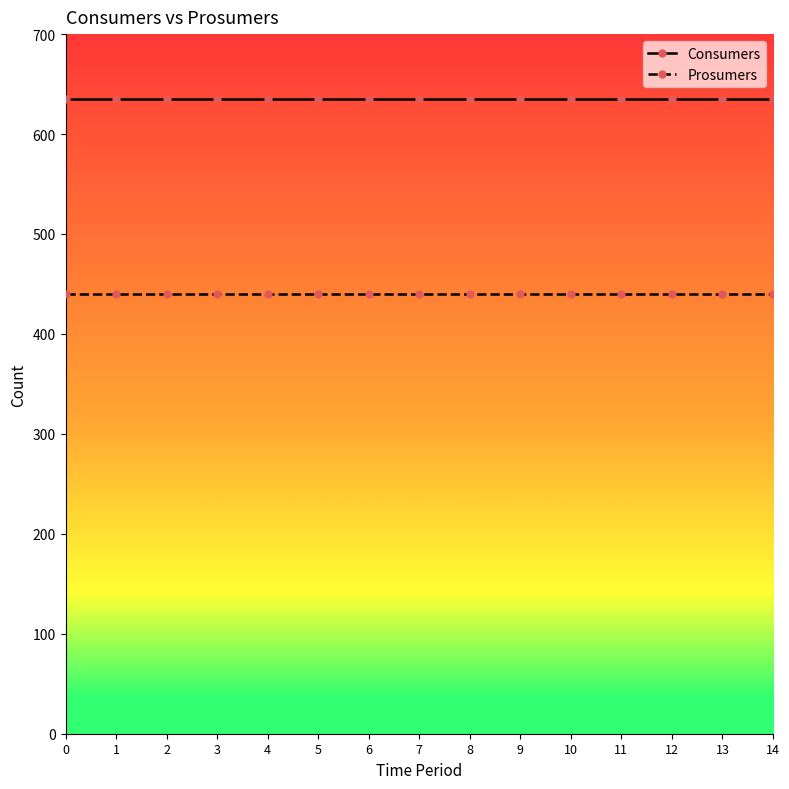

True or false: Consumers and Prosumers intersect in this chart.

False